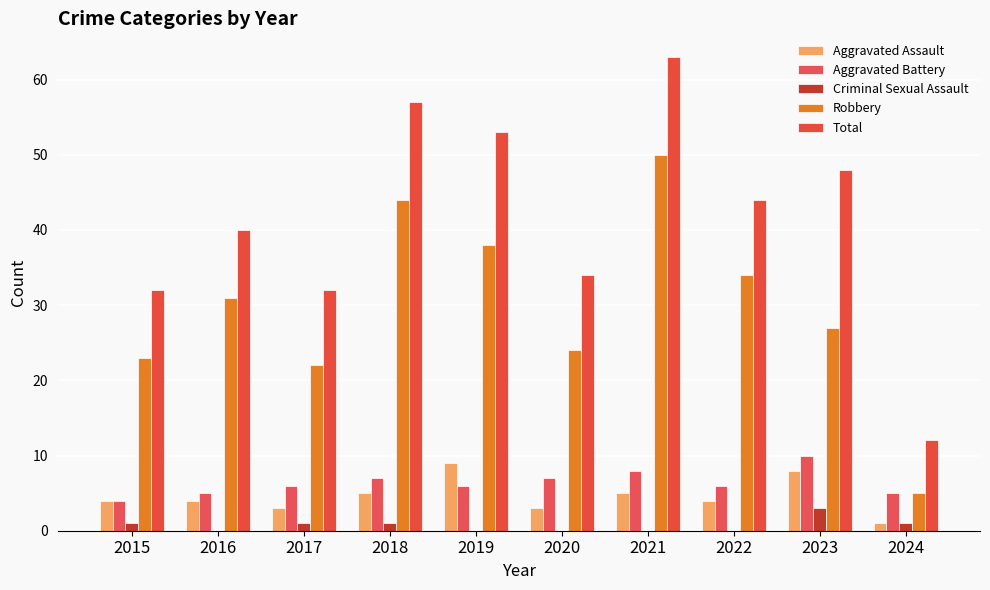

Read the Robbery value at 2017.

22